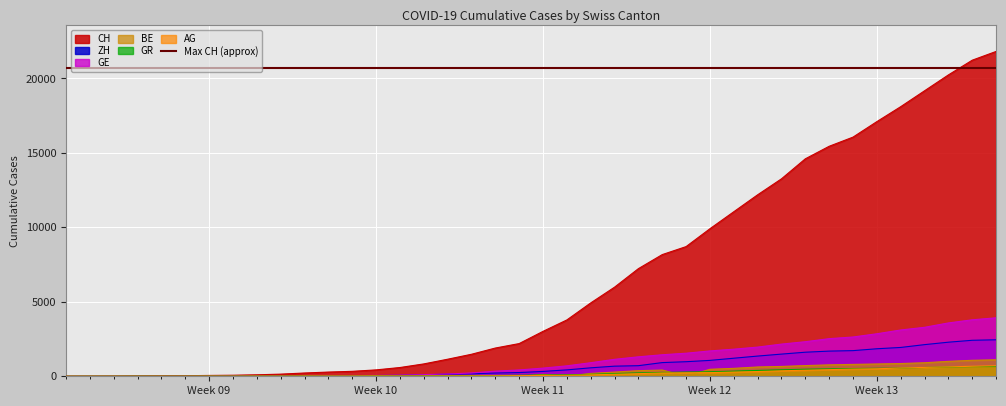

What are all the series names shown in the legend?

CH, GE, AG, GR, BE, ZH